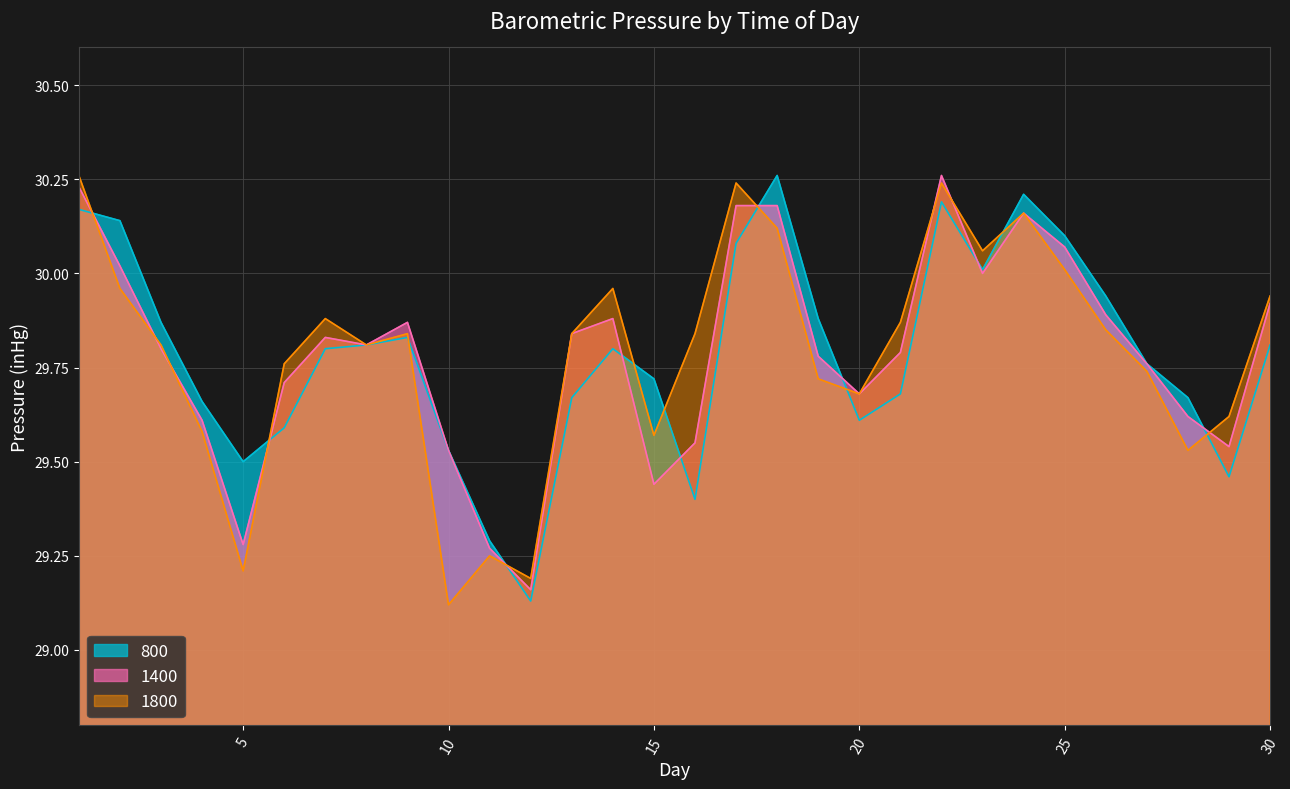

At how many categories does at least one series exceed 29?

30